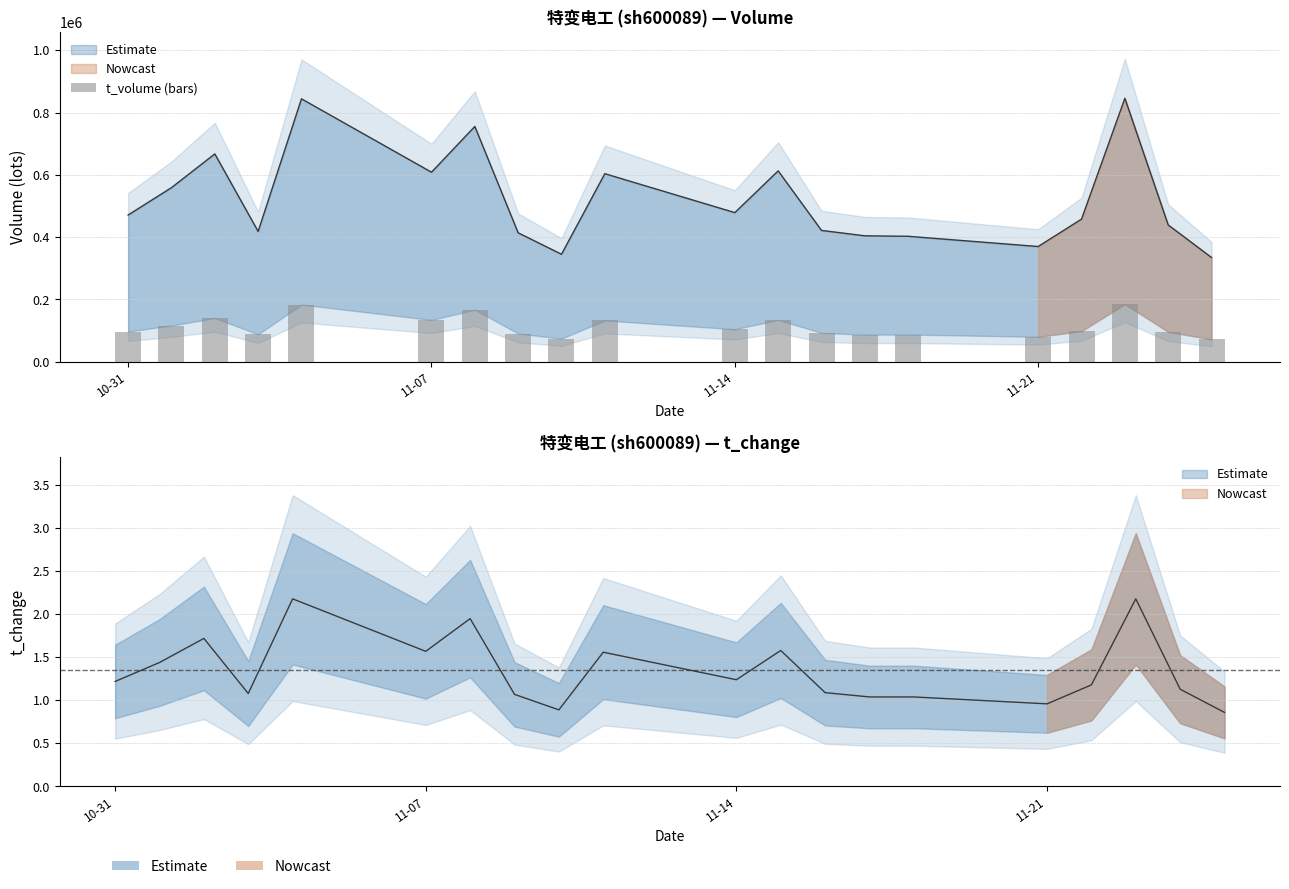

How many categories are shown in the chart?

20